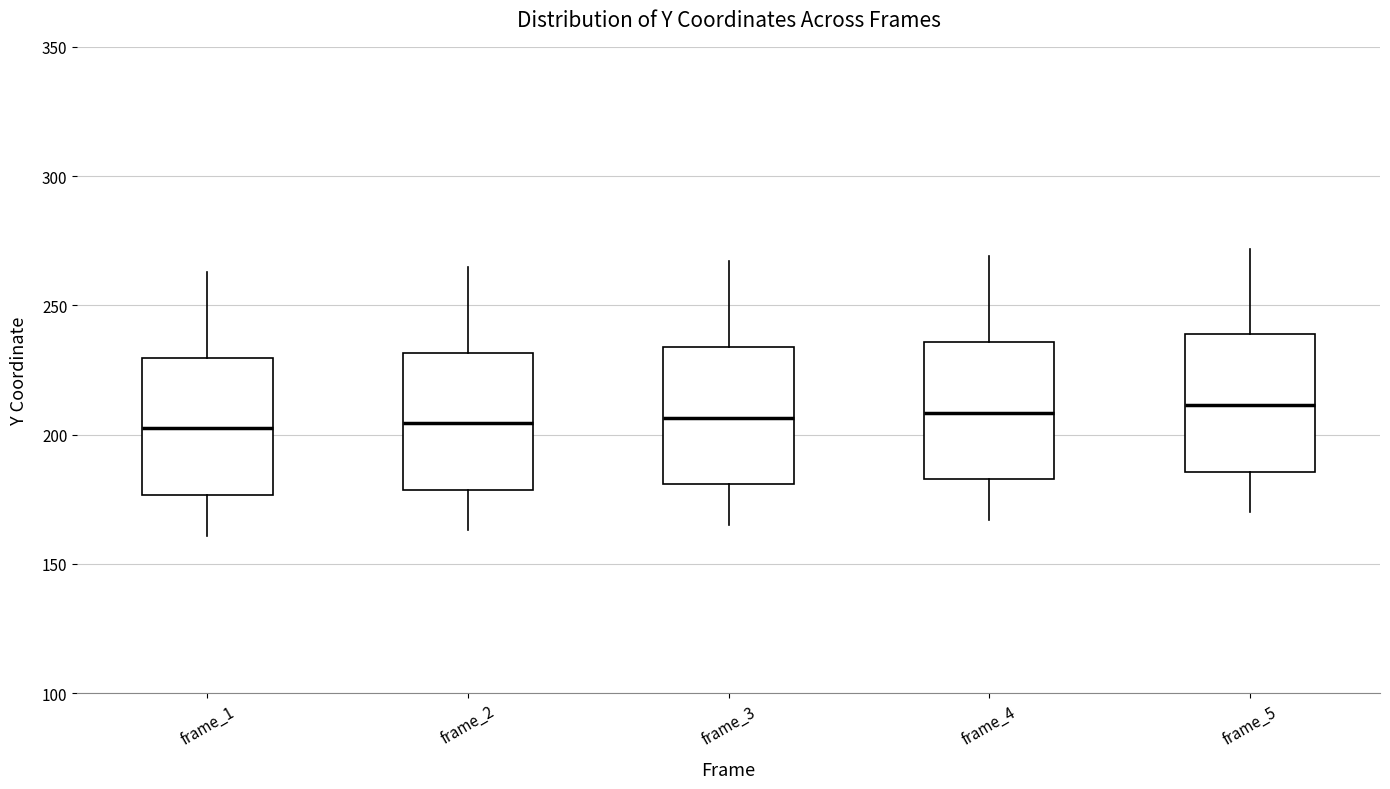

Reading left to right, transcribe this box plot: for each box, give where its median line is, the range the box spans, and where its two whiskers end, as read against the y-axis. The values are not printed on the chart, so give them approximately, as read against the axis.

frame_1: median 205, box 175 to 230, whiskers 160 to 265
frame_2: median 205, box 180 to 230, whiskers 165 to 265
frame_3: median 205, box 180 to 235, whiskers 165 to 265
frame_4: median 210, box 185 to 235, whiskers 165 to 270
frame_5: median 210, box 185 to 240, whiskers 170 to 270